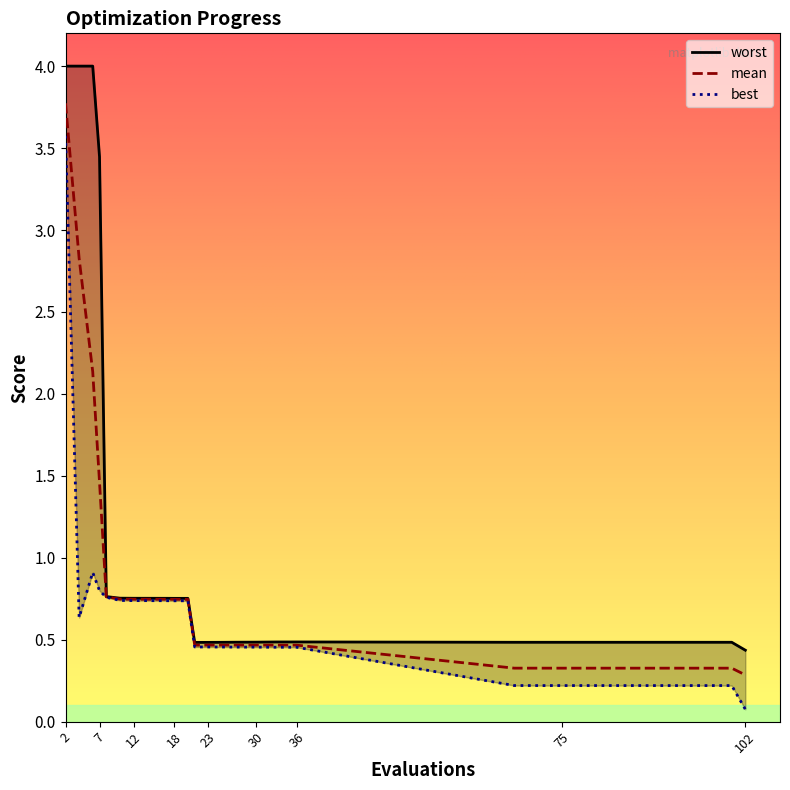

Rank the series by their average value, from highest to lowest.

worst, mean, best